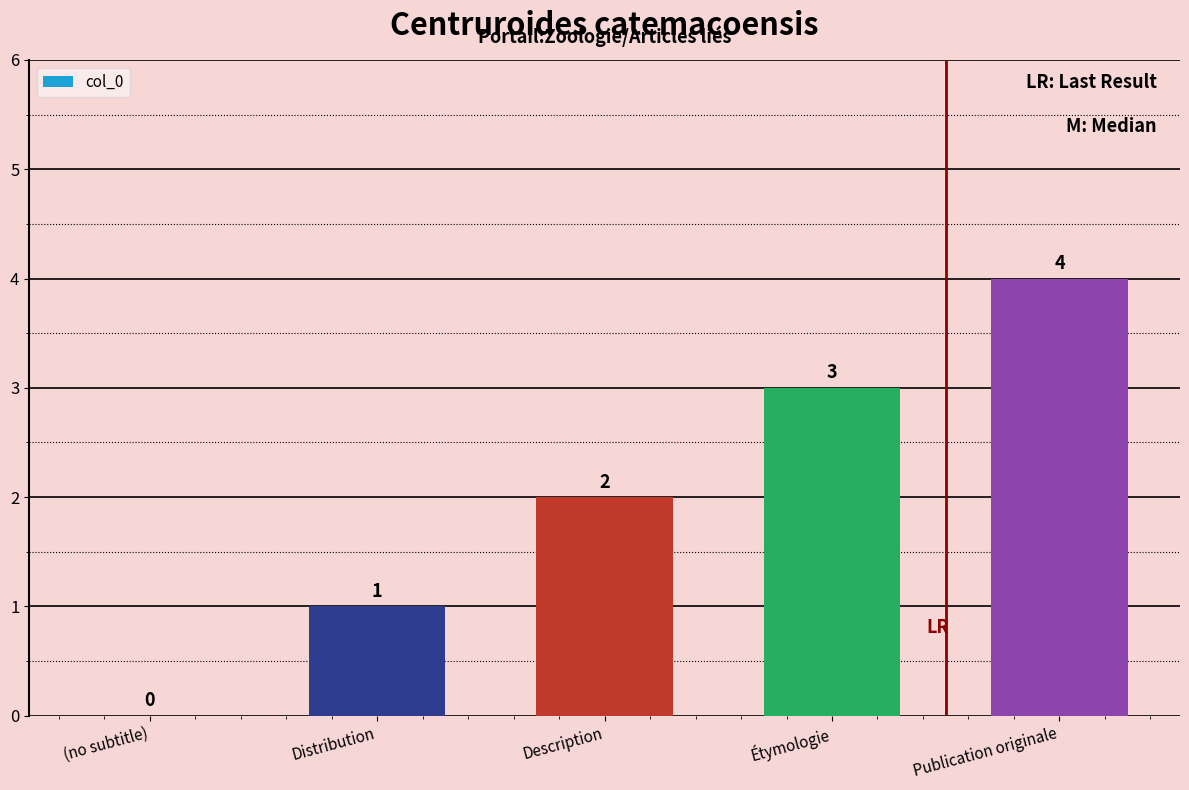

What is the ratio of the value at Publication originale to the value at Étymologie?

1.3